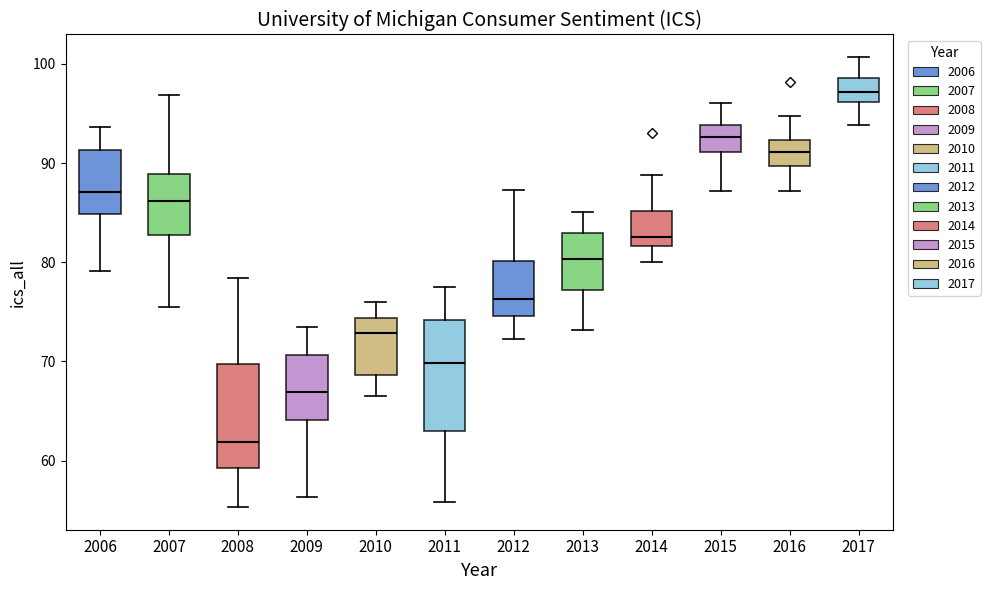

Which box's median line is the lowest?

2008